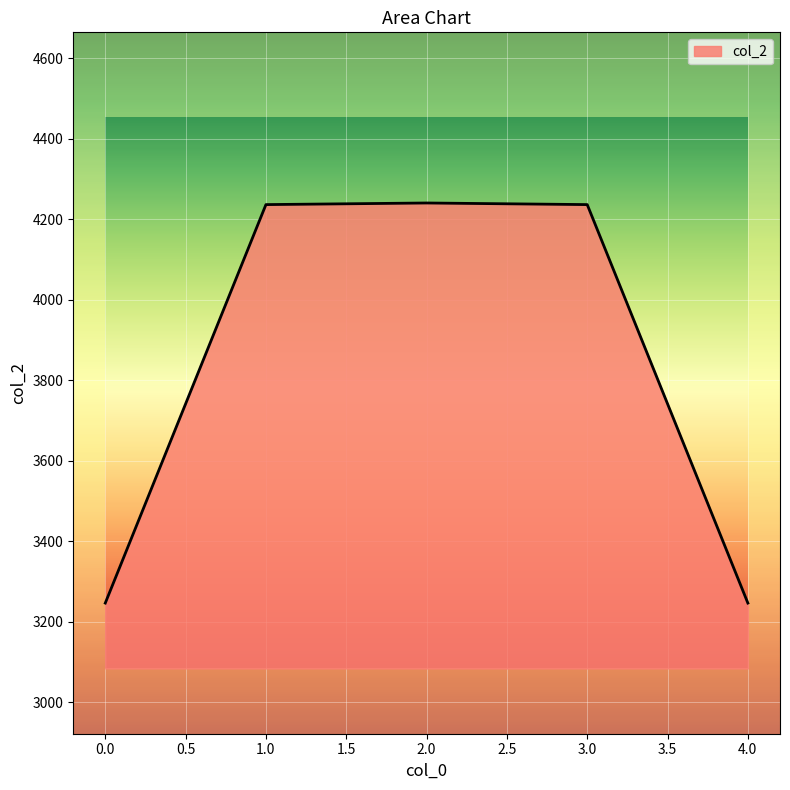

Between 4.0 and 3.0, which is larger?

3.0